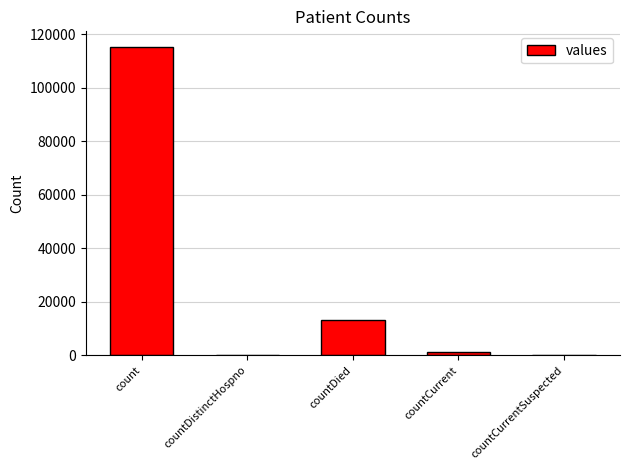

What is the sum of all values?

130105